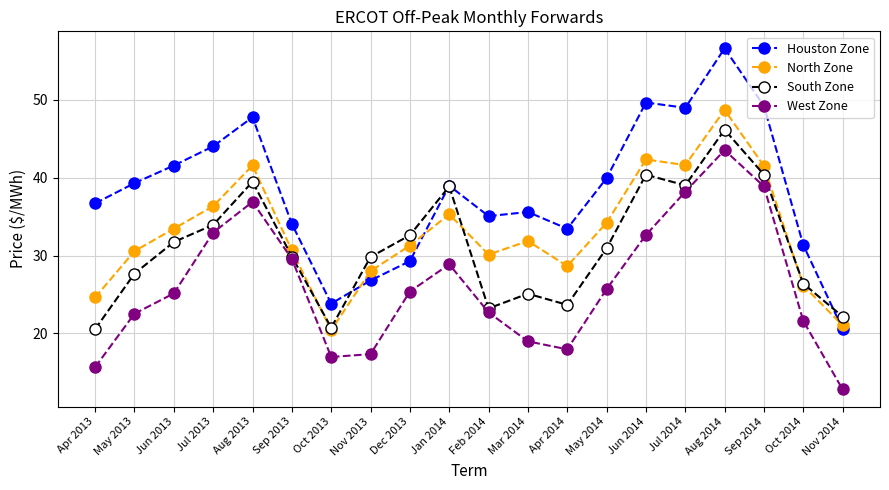

True or false: South Zone has a value of 22.2 at Nov 2014.

True